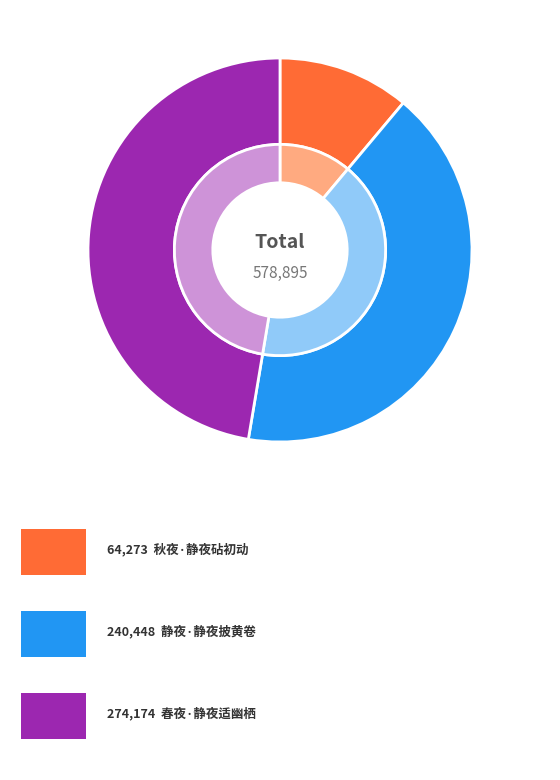

Do 春夜·静夜适幽栖 and 静夜·静夜披黄卷 together represent more than half of the pie?

Yes